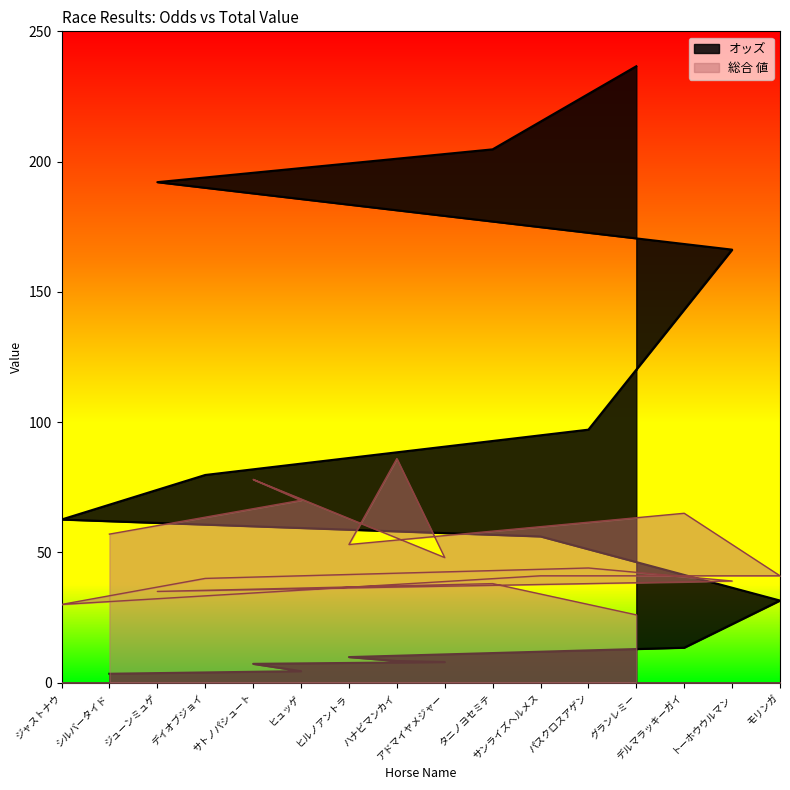

Reading right to left, what are all the values shown in this chart?

オッズ: 31.5	166.2	13.4	236.6	97.1	56.1	204.7	7.9	8.3	9.8	4.4	7.2	79.7	192.1	3.4	62.6
総合 値: 41.0	39.0	65.0	26.0	44.0	41.0	38.0	48.0	86.0	53.0	70.0	78.0	40.0	35.0	57.0	30.0